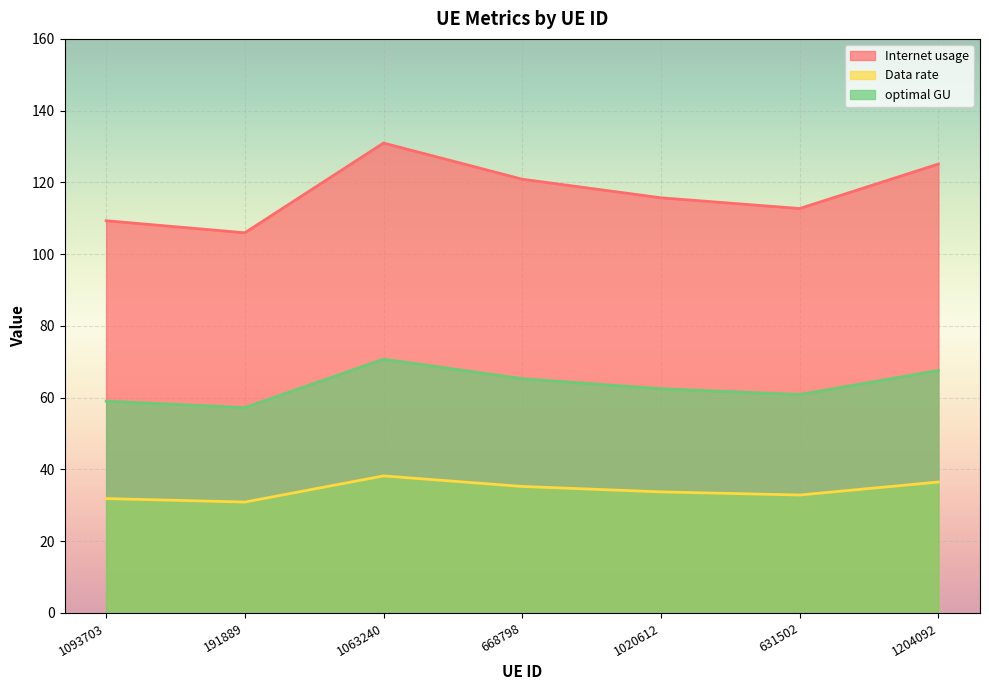

What is the label of the 7th point from the right?

1093703